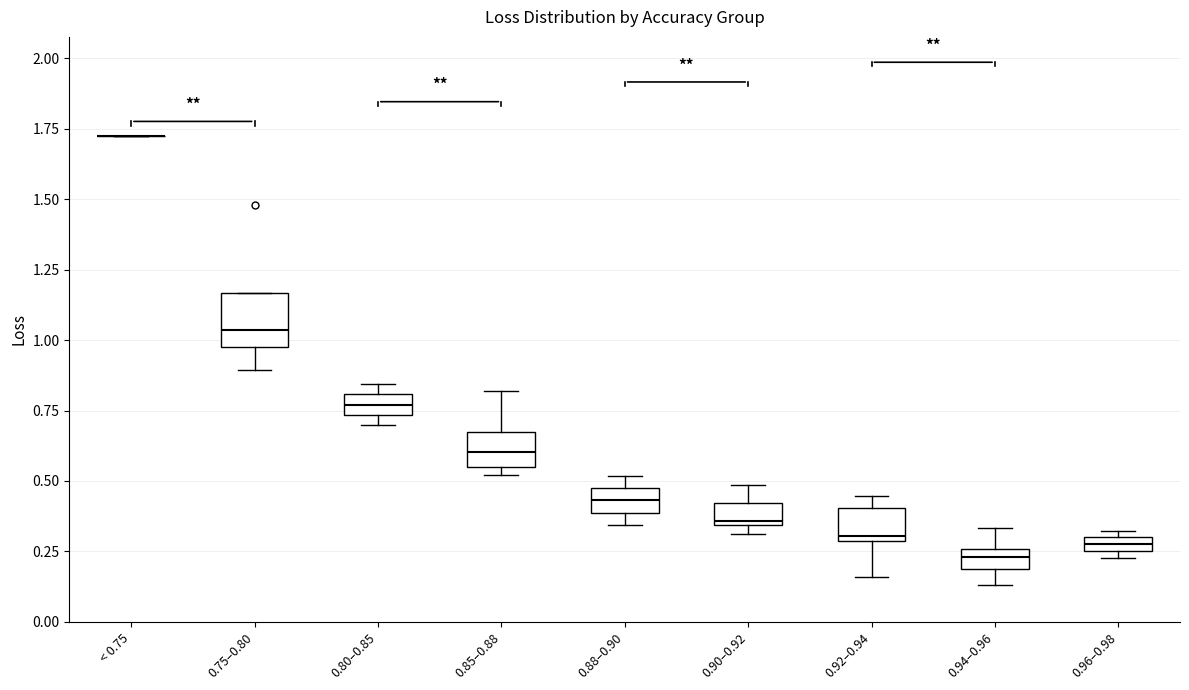

Where is the lower edge of the box for 0.94–0.96 on the y-axis? The values are not printed on the chart, so give them approximately, as read against the axis.

0.20